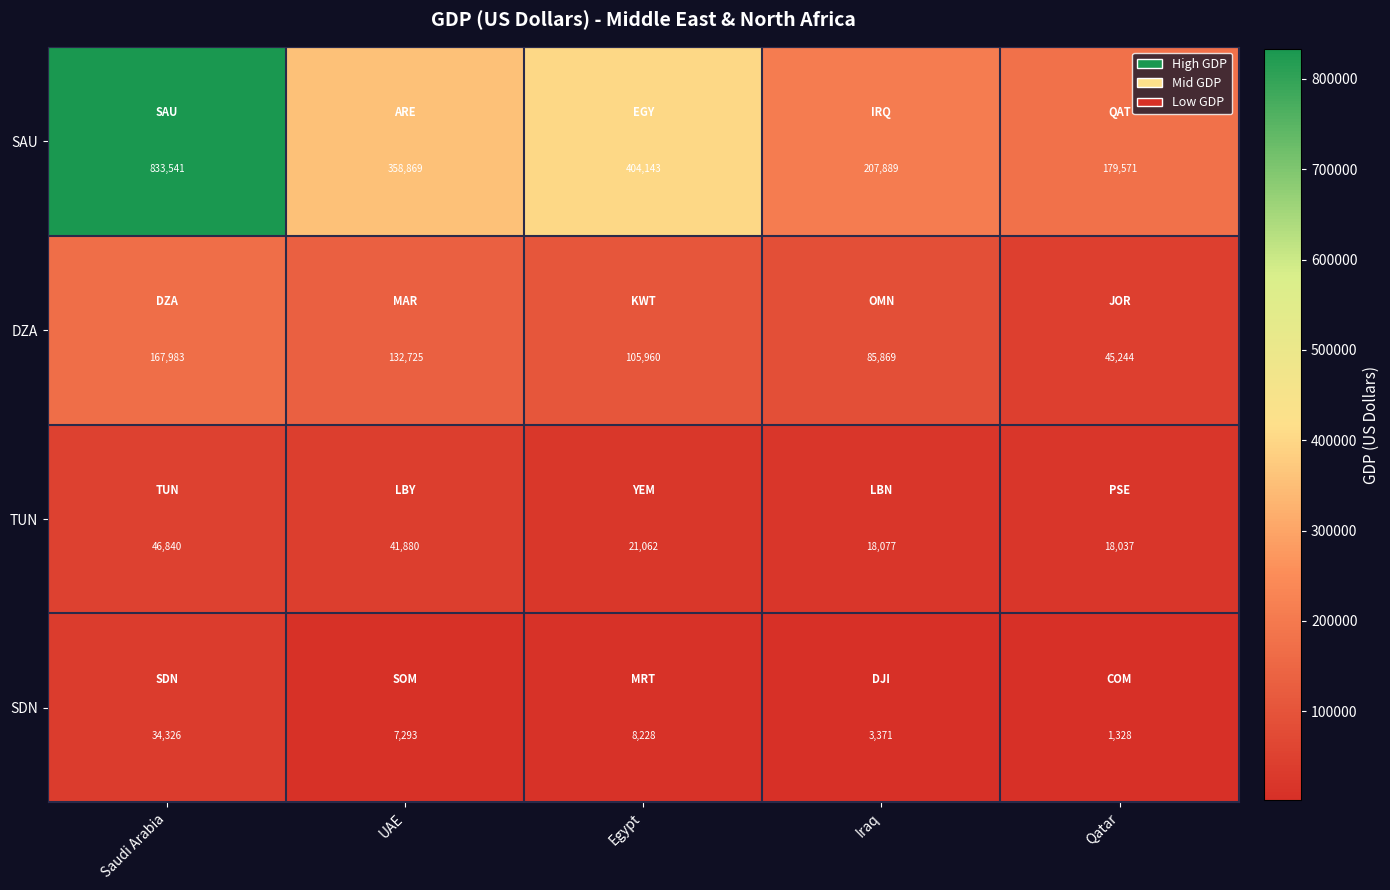

The value of TUN at Iraq is 18077. True or false?

True